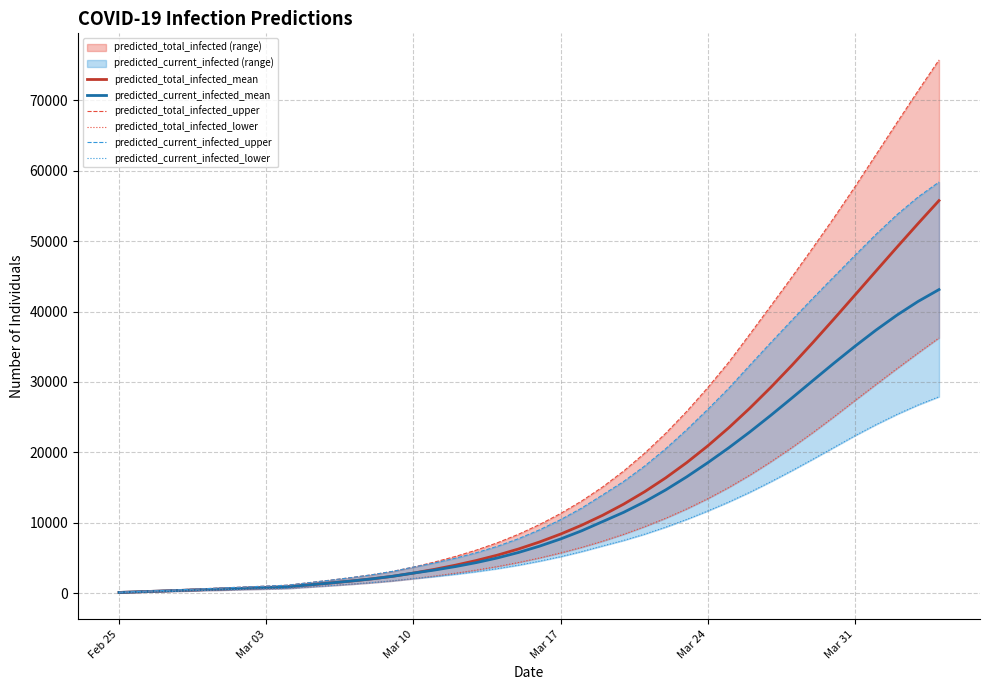

Does the chart display data point markers on the line(s)?

No